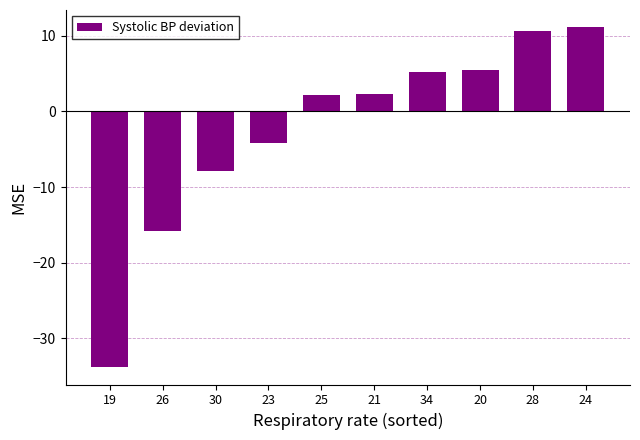

Reading left to right, list all the values displayed in this chart.

-33.8	-15.8	-7.8	-4.2	2.2	2.4	5.2	5.5	10.7	11.2